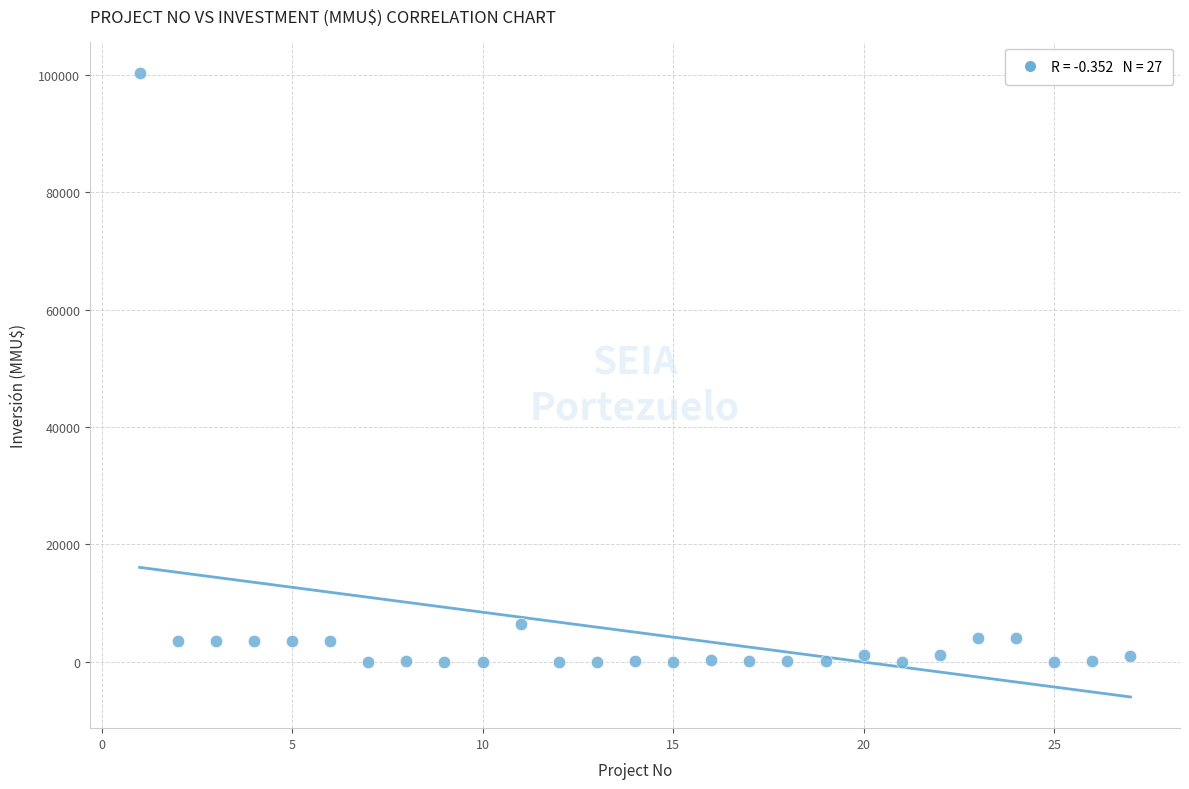

What is the range of X values (max minus min)?

26